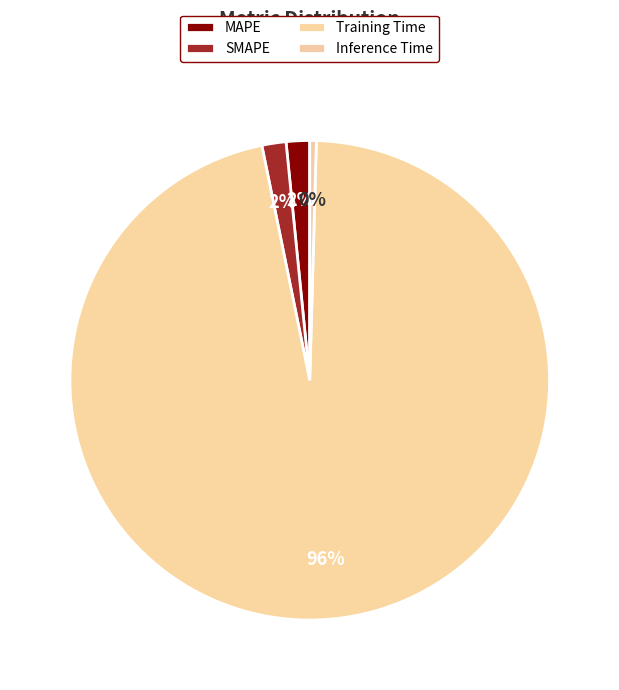

What percentage is the SMAPE slice, to the nearest percent?

2%